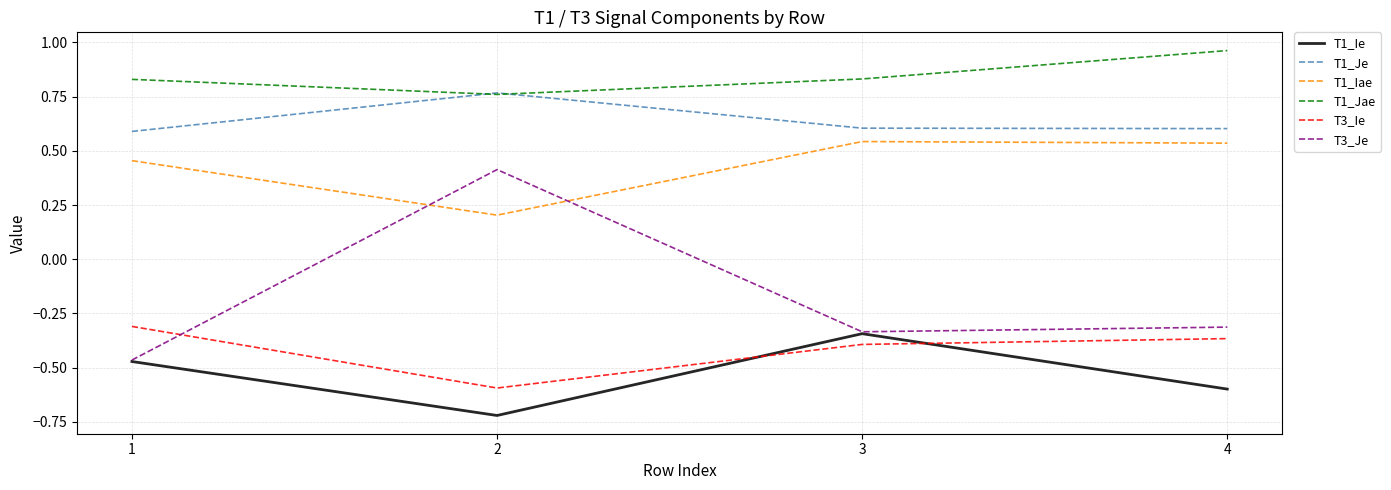

True or false: T3_Ie and T1_Ie cross at least once.

True